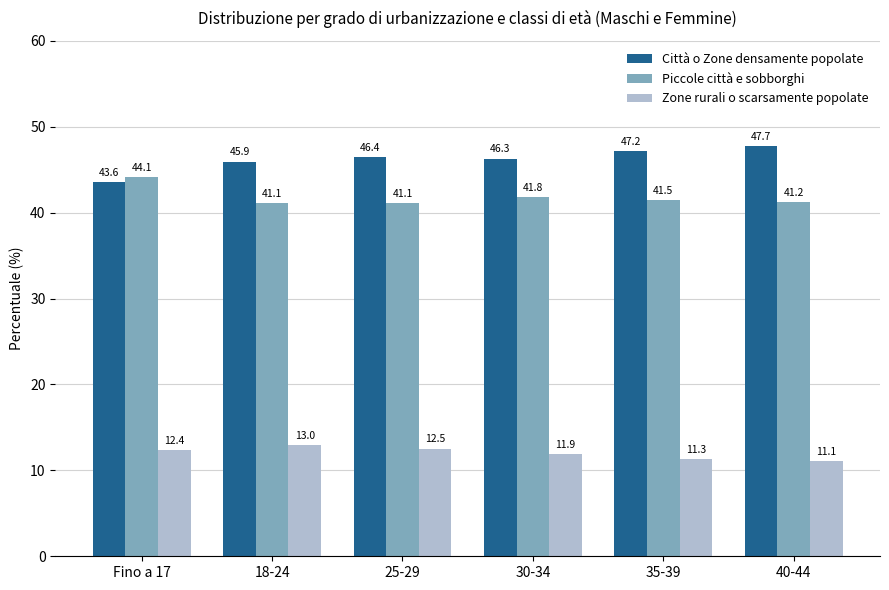

What is the difference between the maximum and minimum values in the Città o Zone densamente popolate series?

4.2